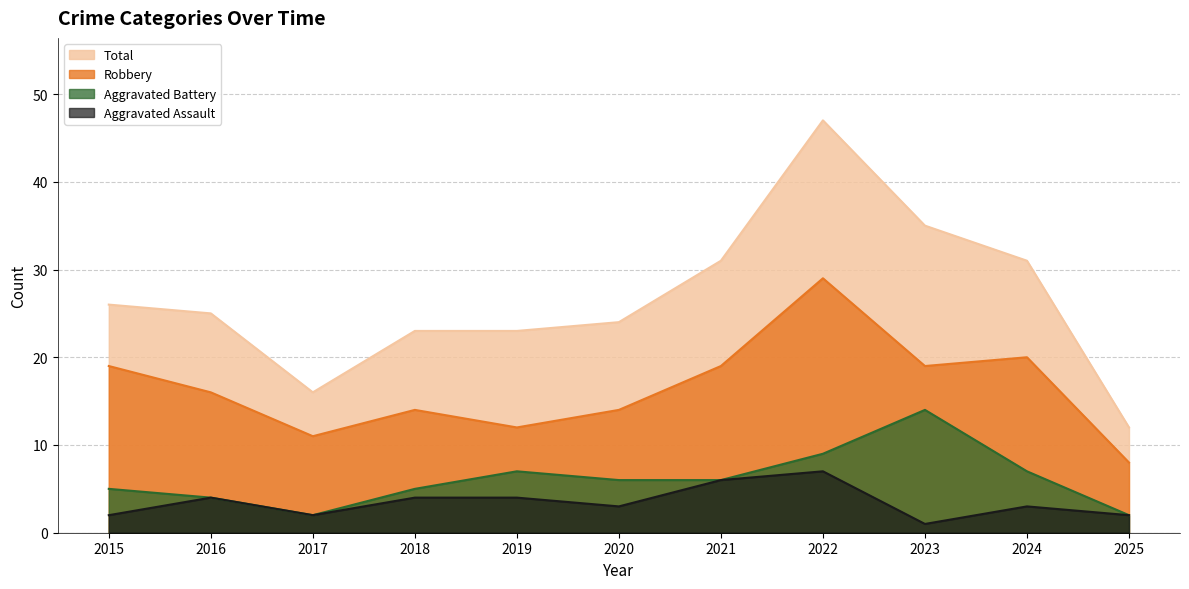

Is it true that Total equals 41 at 2020?

False